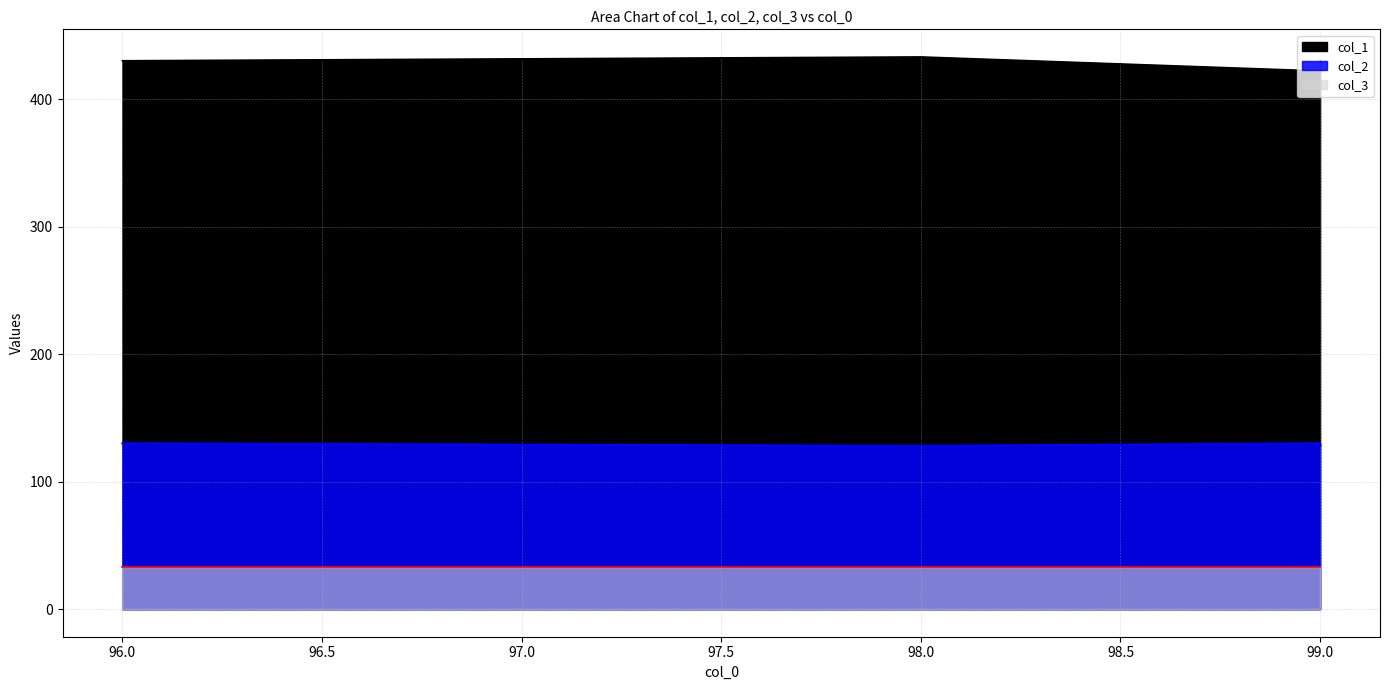

True or false: col_2 and col_1 intersect in this chart.

False